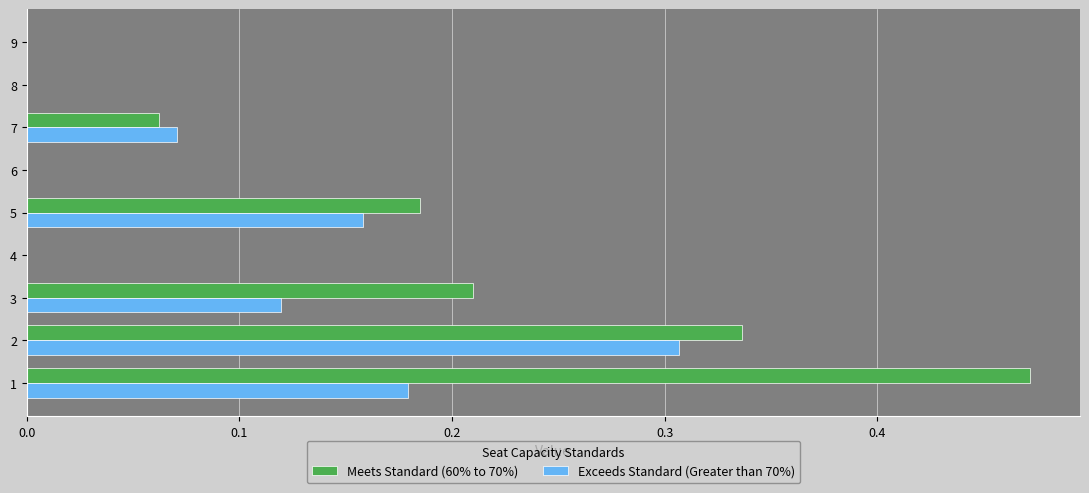

Which series has the largest total across all categories?

Meets Standard (60% to 70%)